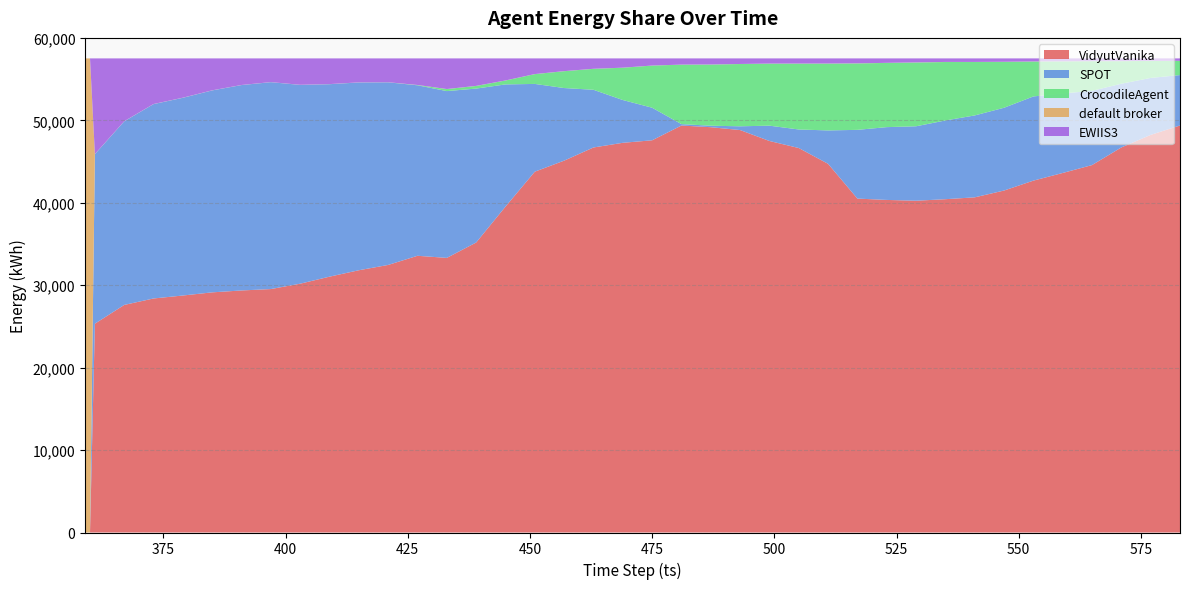

Reading right to left, list all the values displayed in this chart.

VidyutVanika: 583=49375	577=48233	571=46711	565=44572	559=43614	553=42684	547=41483	541=40658	535=40433	529=40247	523=40344	517=40507	511=44725	505=46640	499=47495	493=48820	487=49167	481=49369	475=47578	469=47273	463=46707	457=45108	451=43771	445=39531	439=35177	433=33313	427=33568	421=32457	415=31814	409=31035	403=30183	397=29532	391=29362	385=29132	379=28749	373=28390	367=27607	361=25329	360=0	359=0
SPOT: 583=6114	577=6909	571=7728	565=9004	559=9642	553=10212	547=10042	541=9935	535=9550	529=9031	523=8830	517=8337	511=4050	505=2249	499=1857	493=456	487=178	481=172	475=3951	469=5191	463=6998	457=8808	451=10645	445=14825	439=18674	433=20233	427=20681	421=22152	415=22778	409=23348	403=24115	397=25095	391=24916	385=24496	379=23984	373=23576	367=22271	361=20564	360=0	359=0
CrocodileAgent: 583=1723	577=2066	571=2736	565=3596	559=3894	553=4237	547=5570	541=6483	535=7092	529=7736	523=7791	517=8058	511=8105	505=7987	499=7523	493=7554	487=7420	481=7211	475=5111	469=3918	463=2540	457=2043	451=1188	445=473	439=320	433=243	427=33	421=4	415=4	409=4	403=5	397=4	391=2	385=5	379=6	373=5	367=4	361=5	360=0	359=0
default broker: 583=6	577=7	571=7	565=7	559=7	553=7	547=7	541=8	535=9	529=9	523=8	517=10	511=9	505=9	499=7	493=5	487=6	481=5	475=5	469=6	463=7	457=7	451=6	445=6	439=6	433=6	427=6	421=7	415=7	409=7	403=5	397=5	391=7	385=6	379=7	373=6	367=8	361=9	360=57512	359=57512
EWIIS3: 583=294	577=297	571=330	565=333	559=355	553=372	547=410	541=428	535=428	529=489	523=539	517=600	511=623	505=627	499=630	493=677	487=741	481=755	475=867	469=1124	463=1260	457=1546	451=1902	445=2677	439=3335	433=3717	427=3224	421=2892	415=2909	409=3118	403=3204	397=2876	391=3225	385=3873	379=4766	373=5535	367=7622	361=11605	360=0	359=0